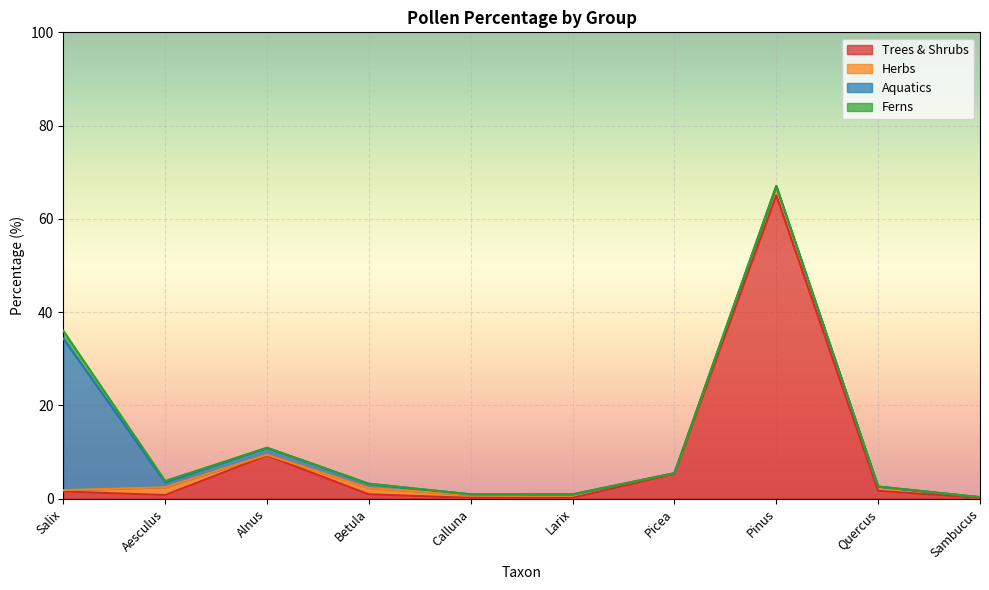

What is the average value of the Ferns series?

0.2